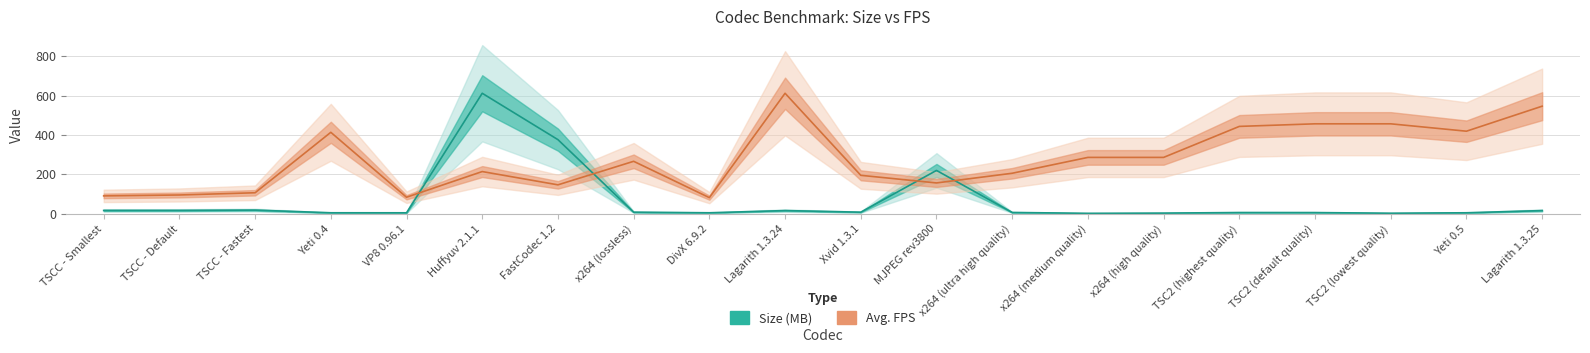

What is the difference between the highest and lowest values at TSCC - Fastest?

88.1